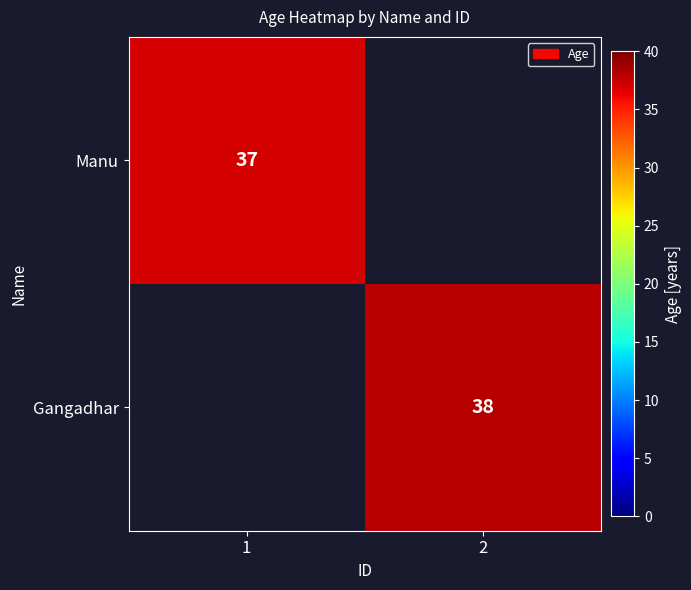

True or false: Manu has a value of 62 at 1.

False